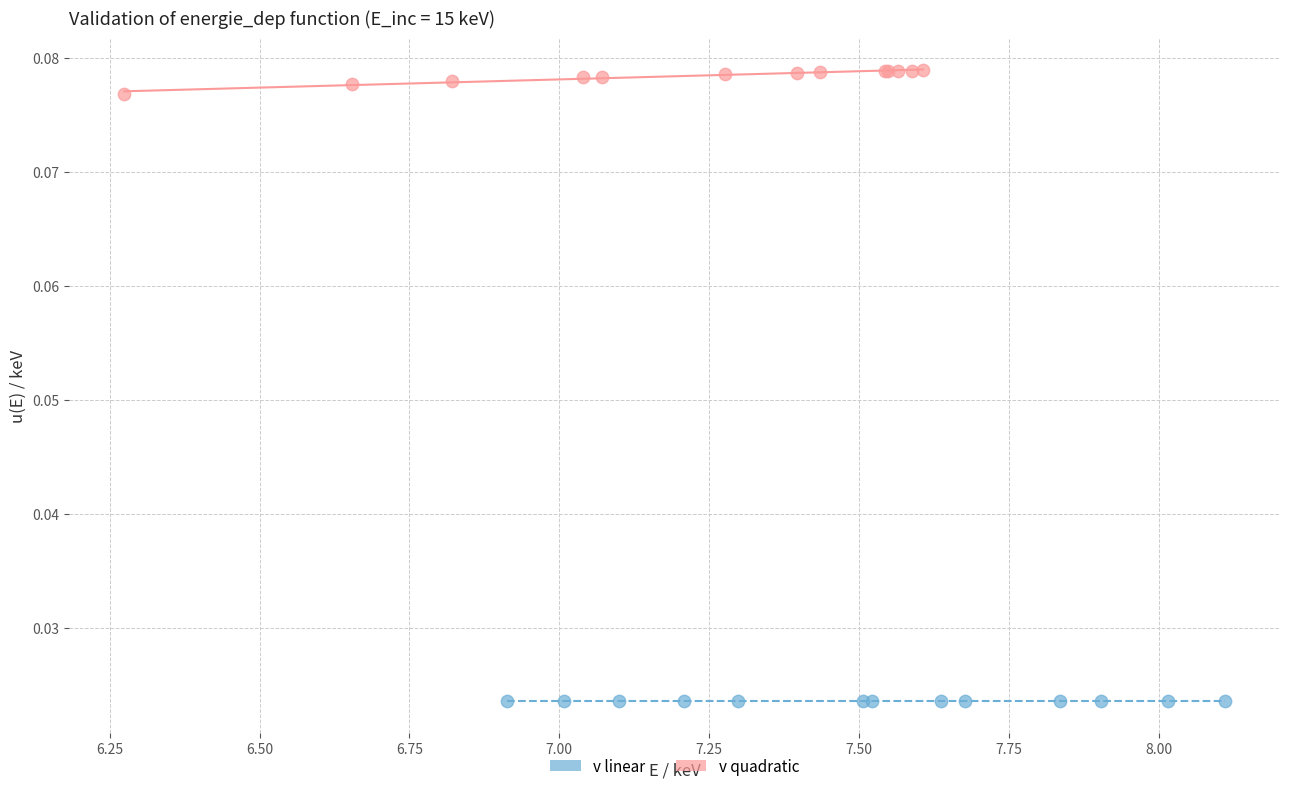

What are all the series names shown in the legend?

v linear, v quadratic